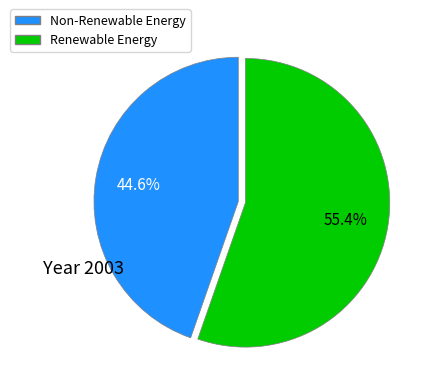

Is there a majority slice in this chart?

Yes